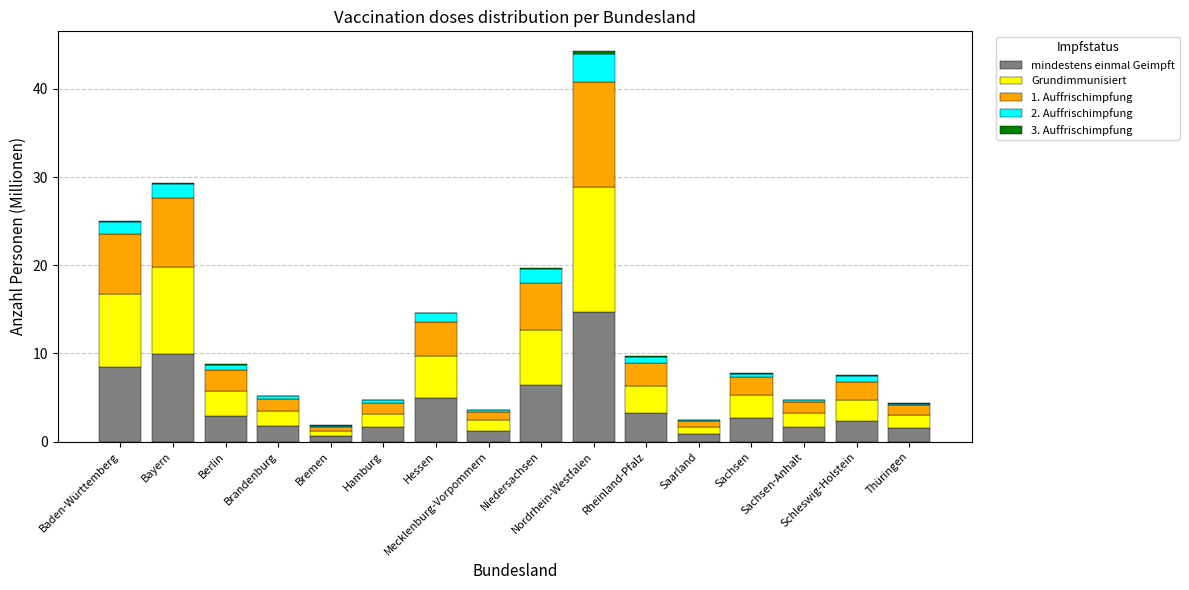

Does the chart contain stacked bars?

Yes